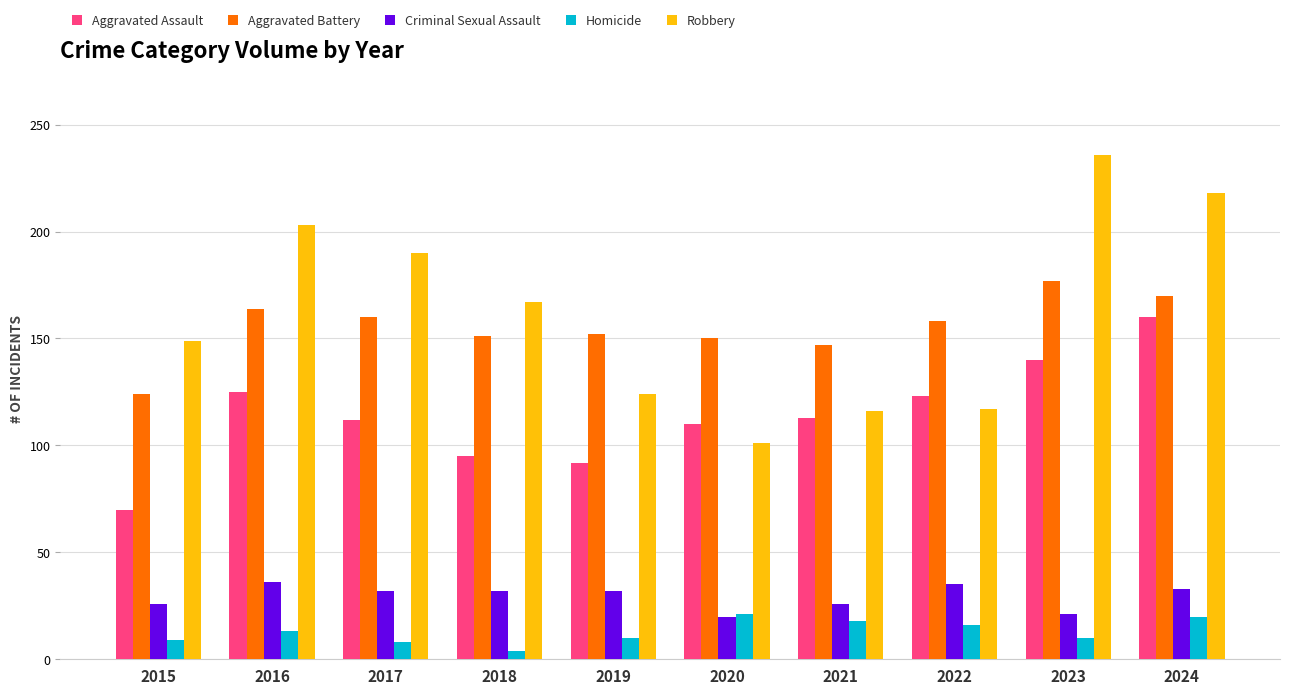

What is the average value of the Robbery series?

162